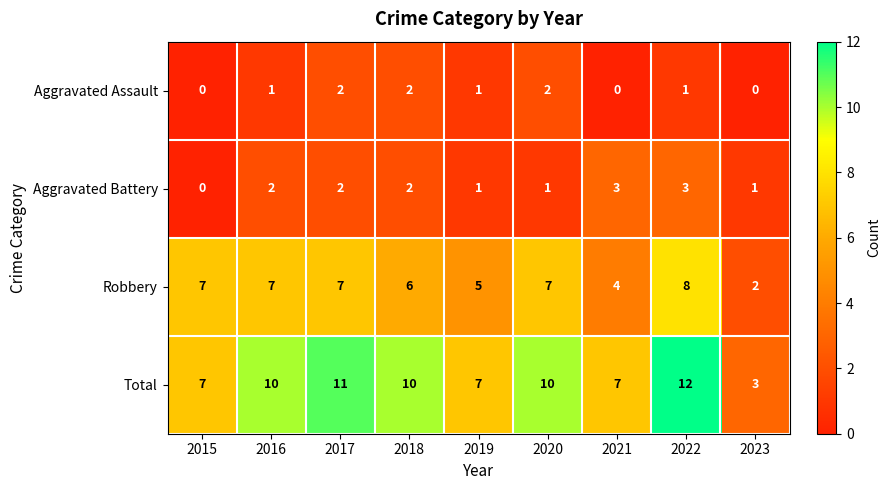

What is the difference between the highest and lowest values at 2019?

6